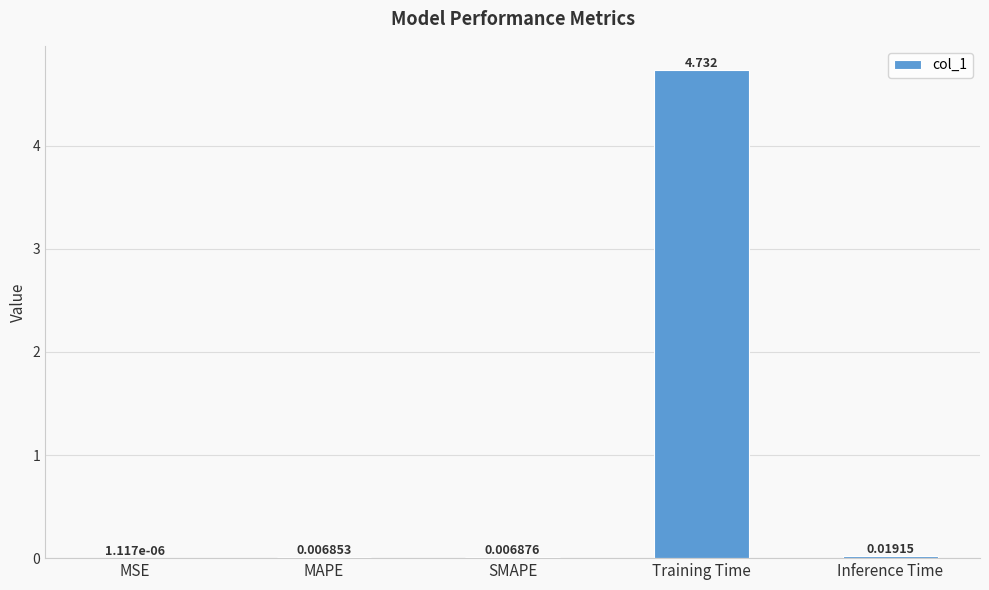

Are the bars horizontal?

No